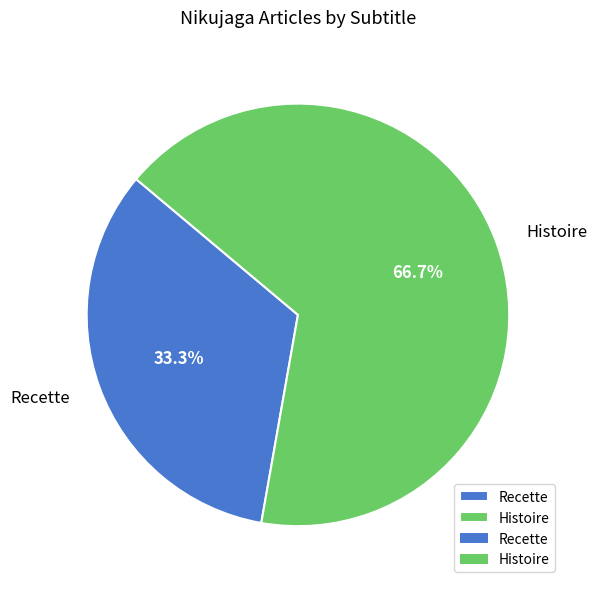

What percentage is the Histoire slice, to the nearest percent?

67%